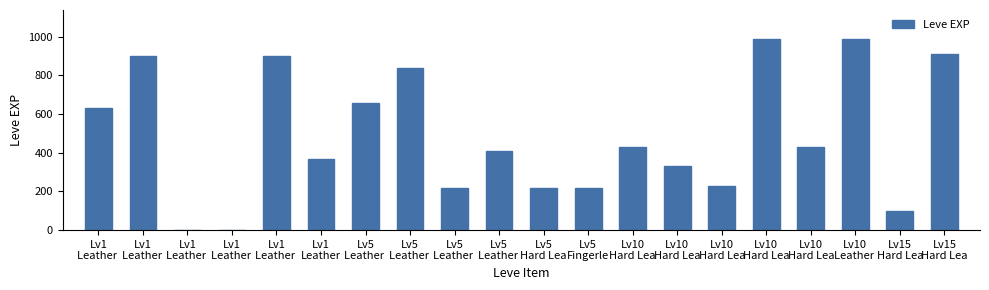

Which has a higher value, Lv5
Leather  or Lv5
Fingerle?

Lv5
Leather 